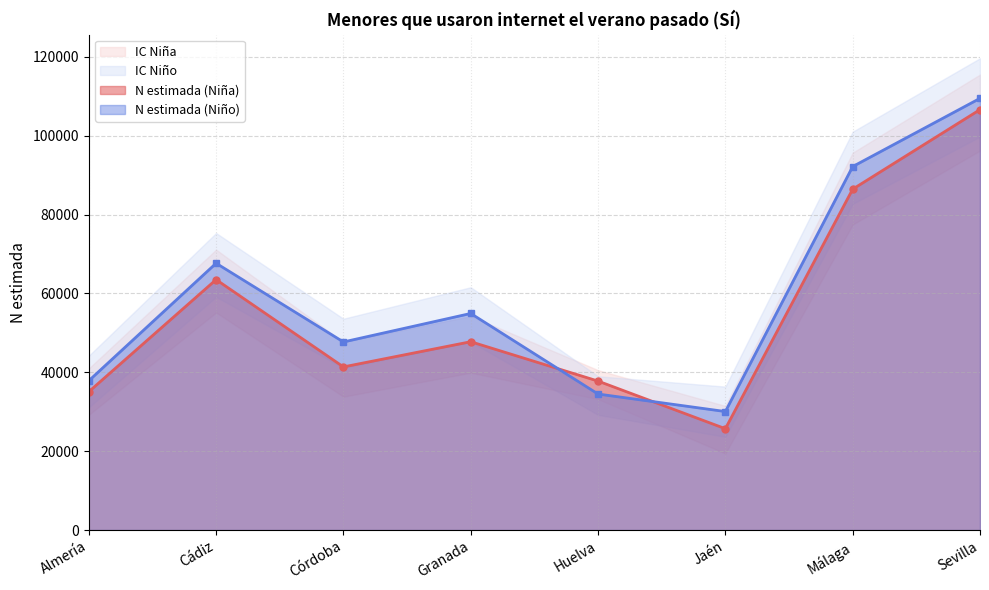

At which category is the sum across all series the highest?

Sevilla